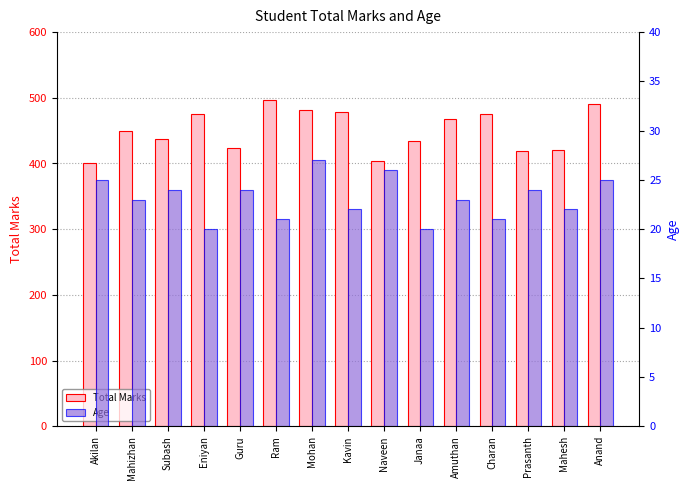

List the labels in order of Total Marks value, largest first.

Ram, Anand, Mohan, Kavin, Eniyan, Charan, Amuthan, Mahizhan, Subash, Janaa, Guru, Mahesh, Prasanth, Naveen, Akilan